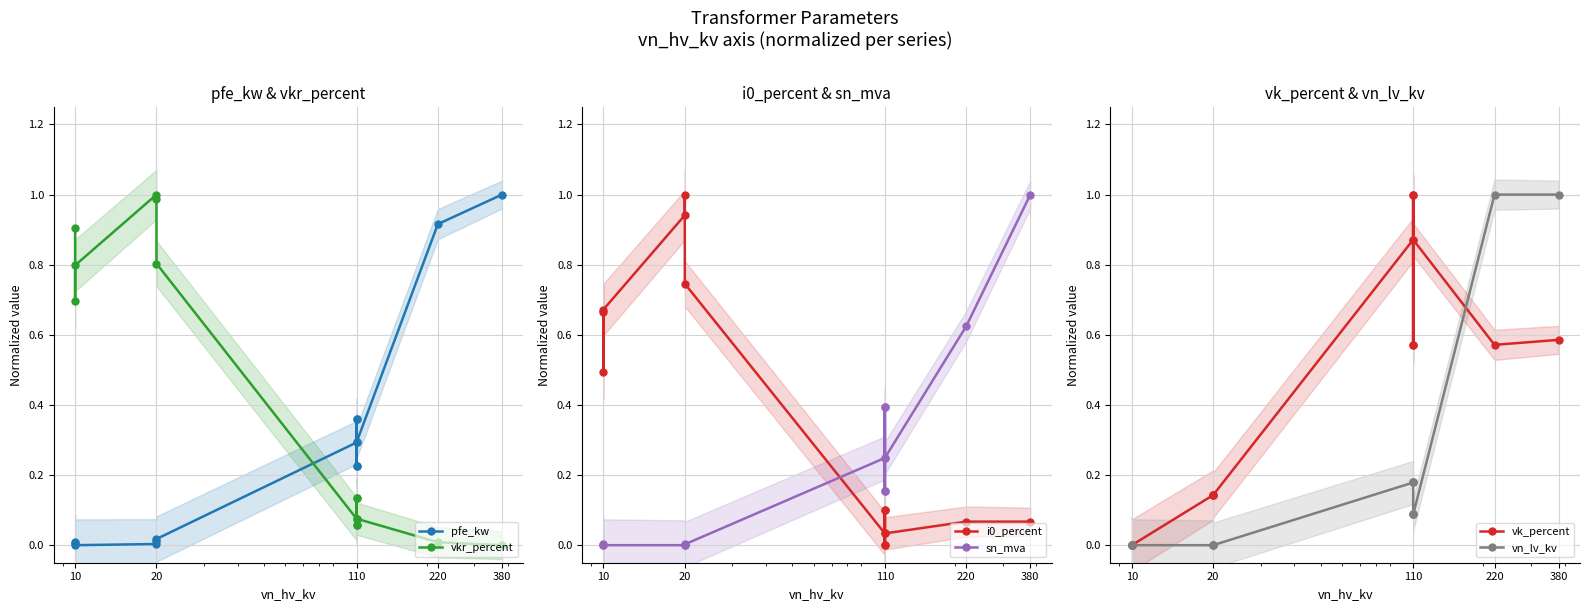

Where is vk_percent nearest to the value 0?

10